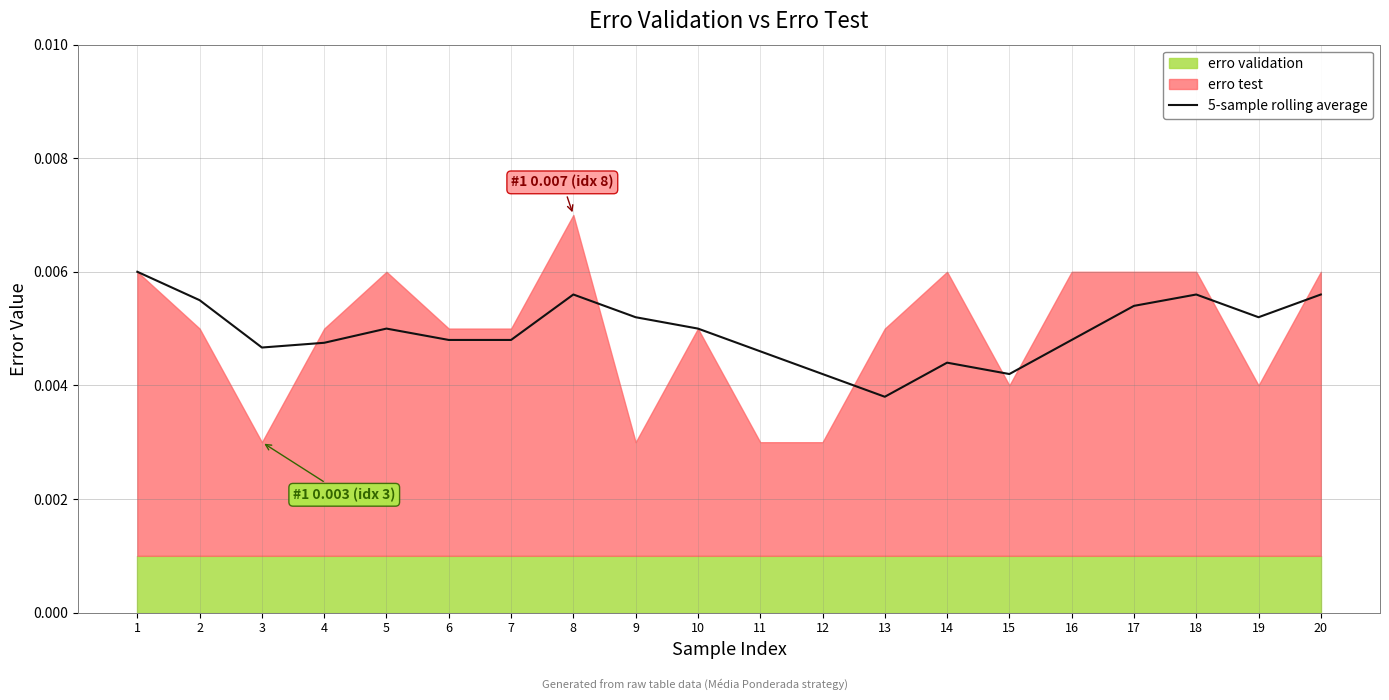

Does the chart have visible grid lines?

Yes